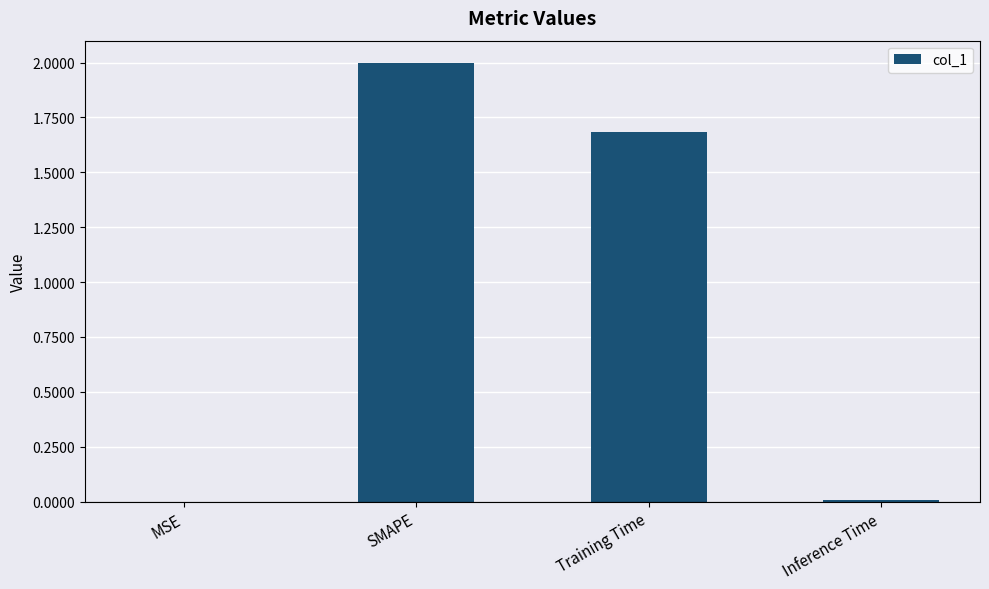

Which has a higher value, SMAPE or Training Time?

SMAPE